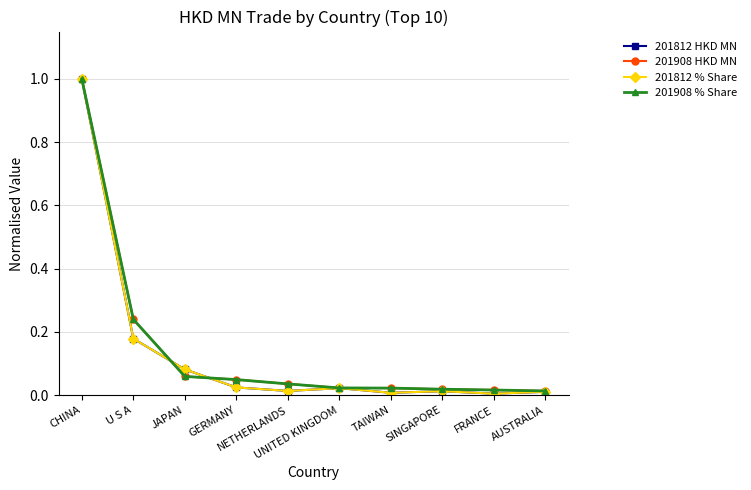

What position from the left is UNITED KINGDOM?

6